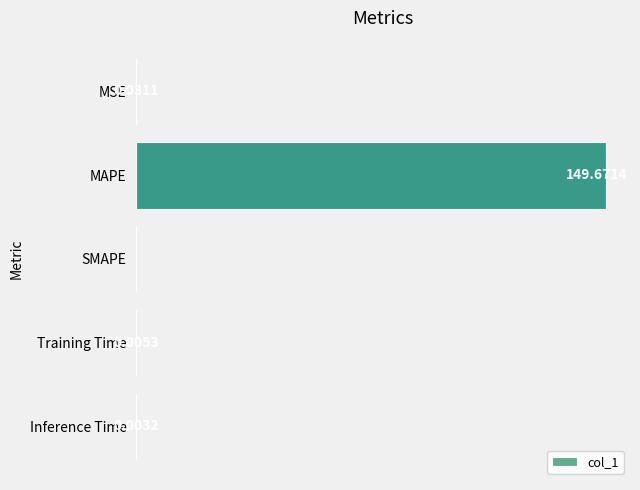

Between MAPE and SMAPE, which is larger?

MAPE